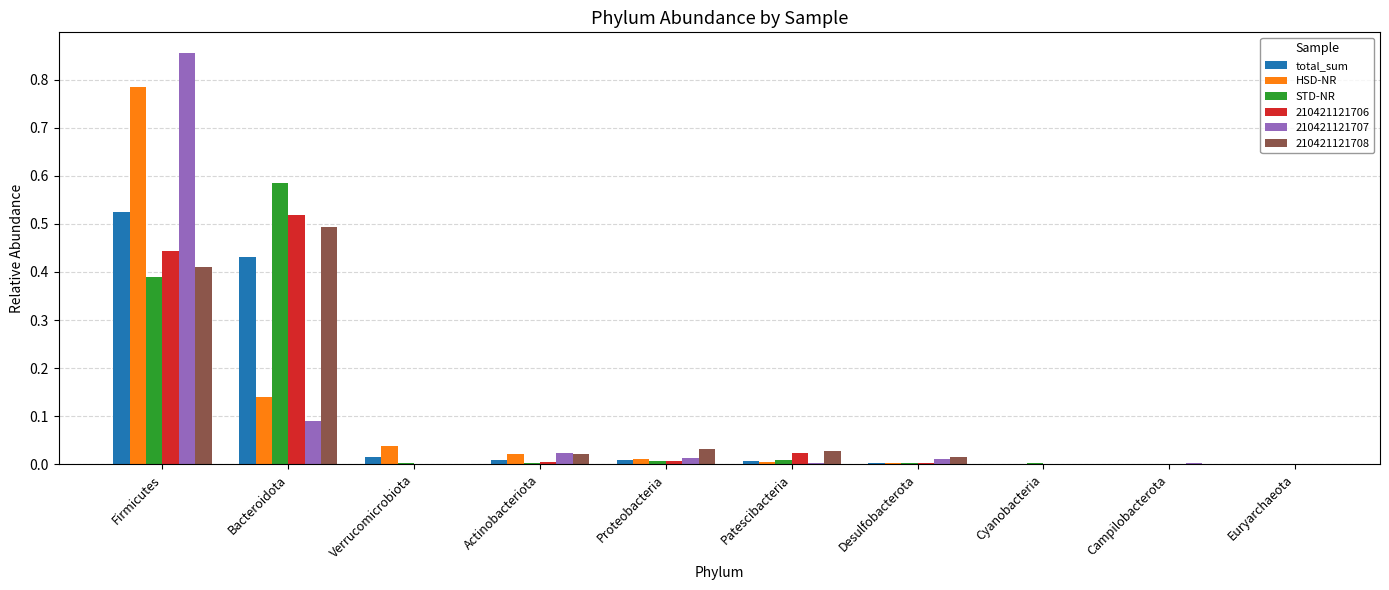

Which category has the highest value in the total_sum series?

Firmicutes